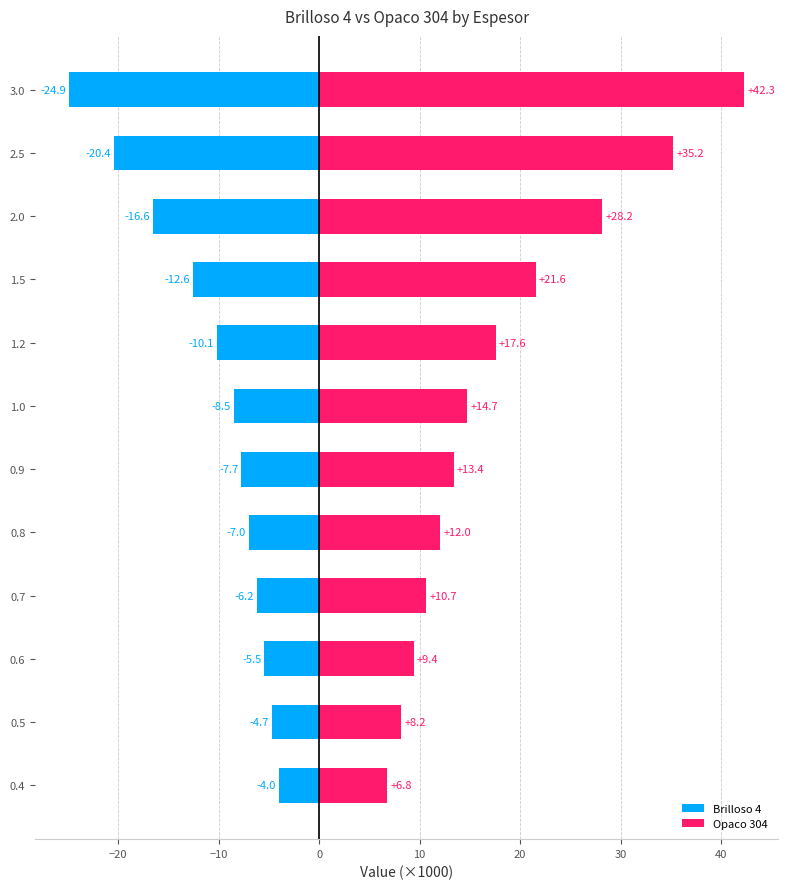

What is the difference between the maximum and minimum values in the Opaco 304 series?

35.5